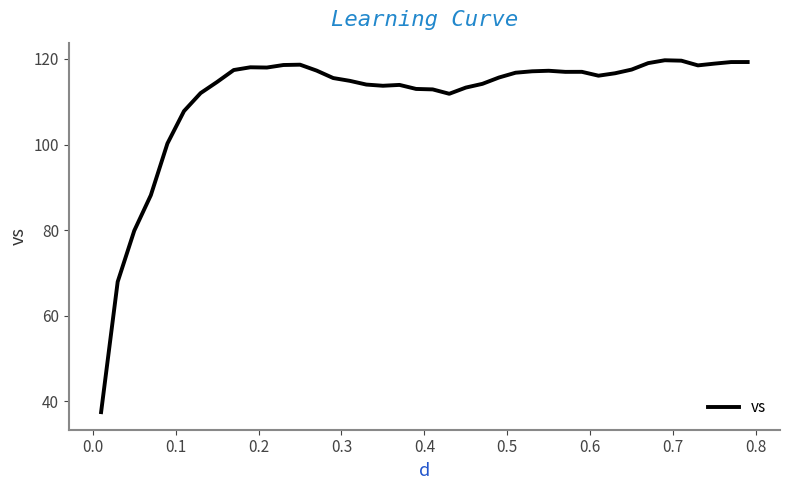

What is the smallest value displayed?

37.4